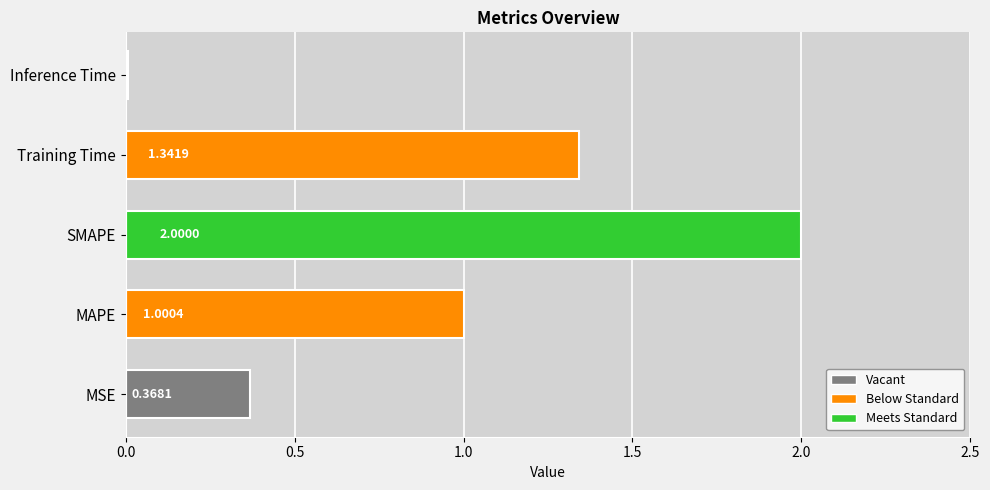

What is the ratio of the value at MAPE to the value at Training Time?

0.7